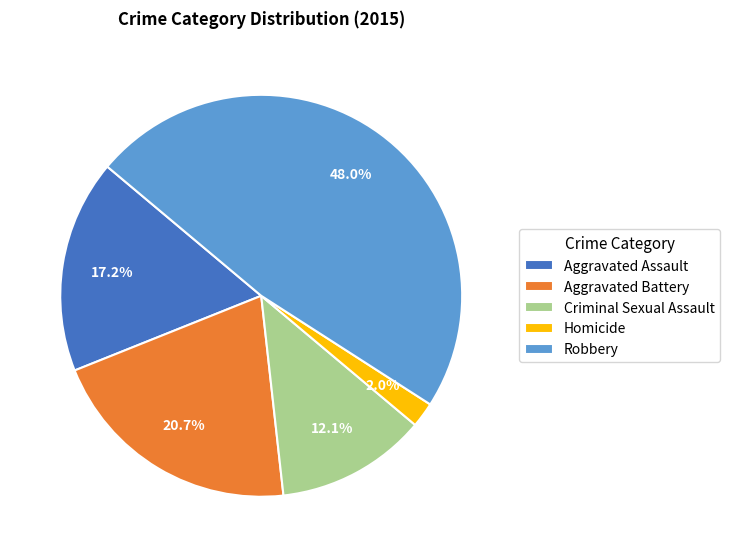

To the nearest percent, what is the average slice percentage?

20%